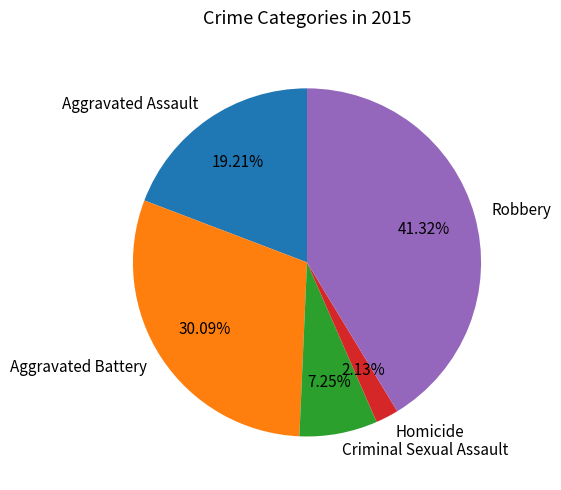

How many slices are in this pie chart?

5